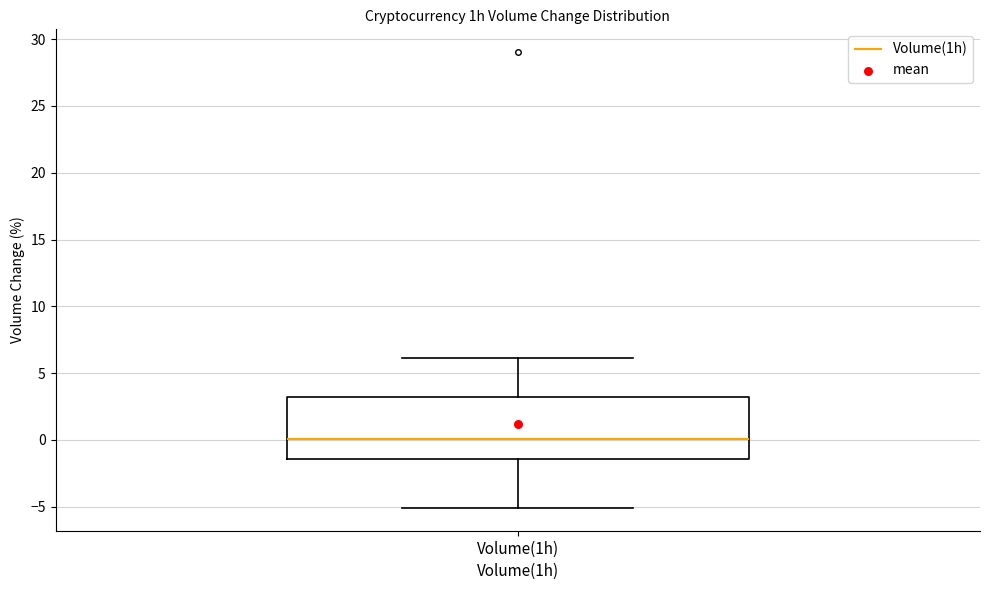

Where does the upper whisker of the box for Volume(1h) end on the y-axis? The values are not printed on the chart, so give them approximately, as read against the axis.

6.0